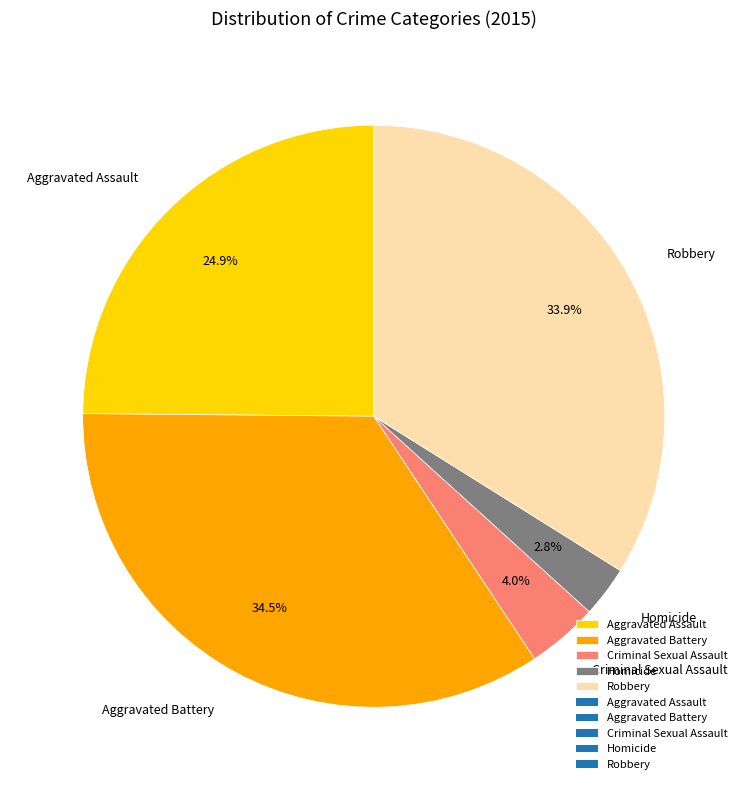

True or false: Criminal Sexual Assault accounts for 9% of the total.

False